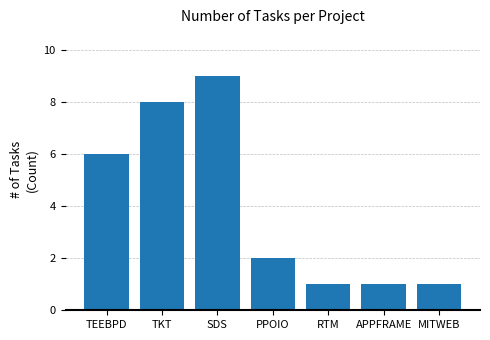

Reading left to right, transcribe all the data shown in this chart.

6	8	9	2	1	1	1